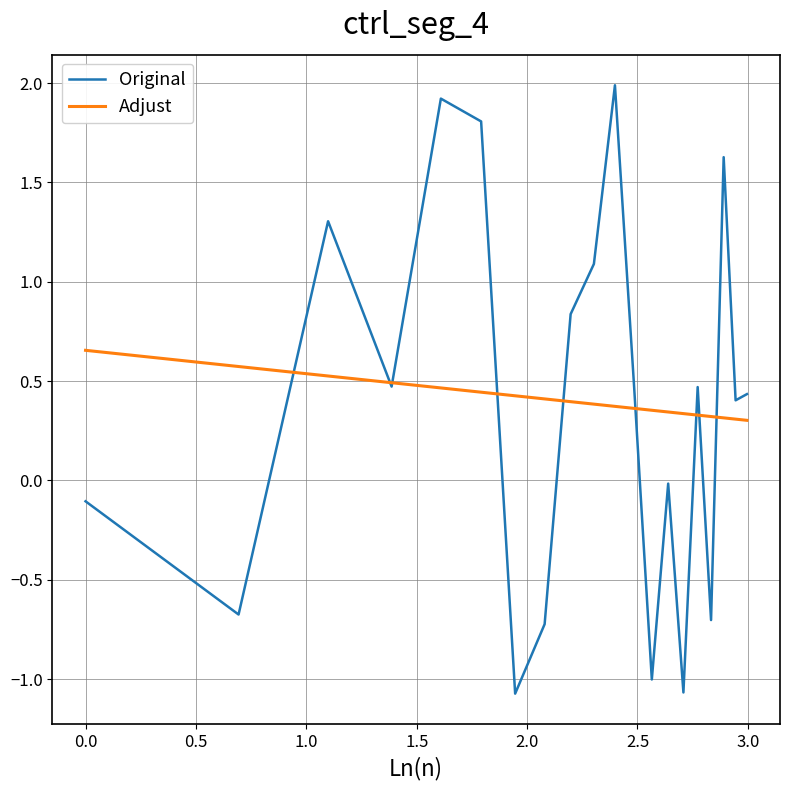

What is the highest value of the Original series?

2.0